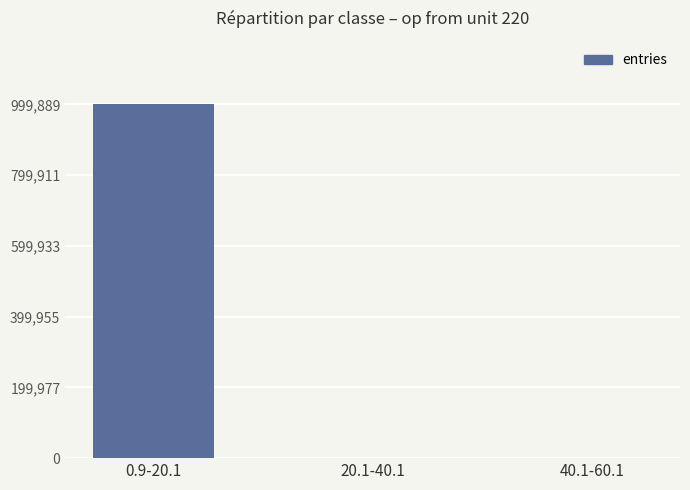

Is it true that the value at 40.1-60.1 is 2?

True